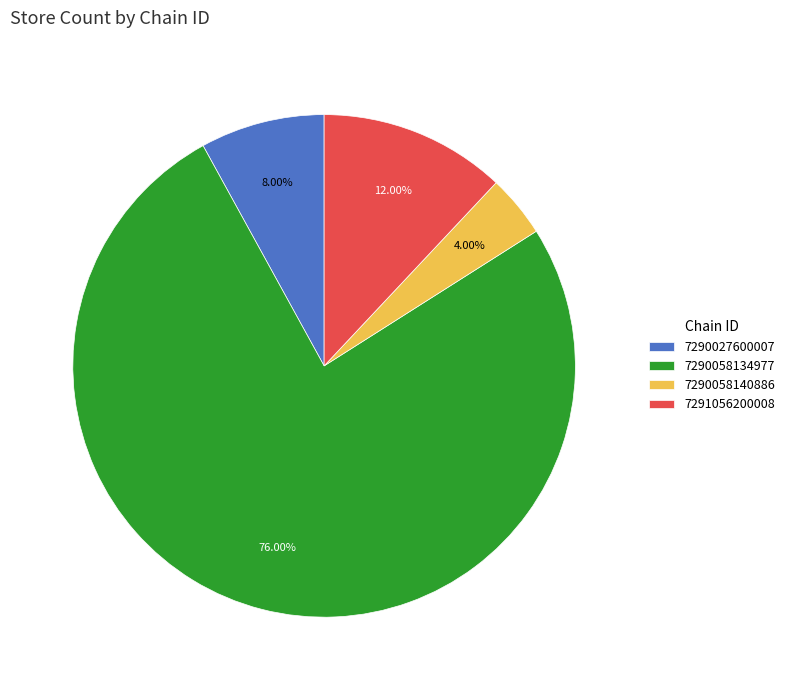

Does any single category account for the majority?

Yes